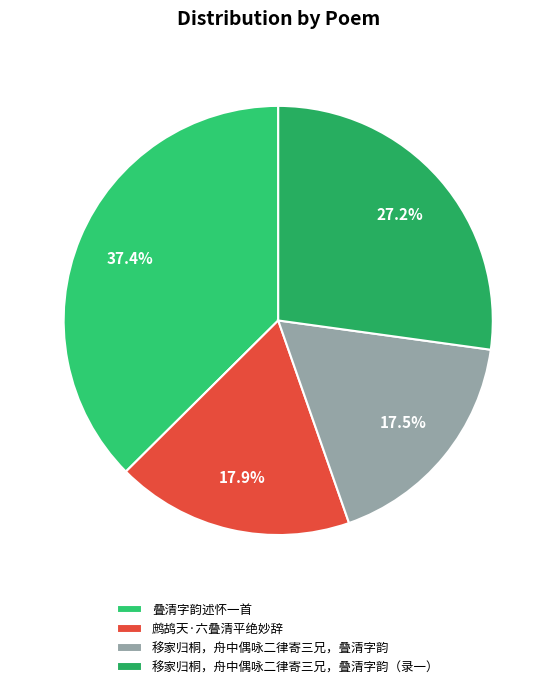

What is the ratio of the value at 移家归桐，舟中偶咏二律寄三兄，叠清字韵（录一） to the value at 移家归桐，舟中偶咏二律寄三兄，叠清字韵?

1.6